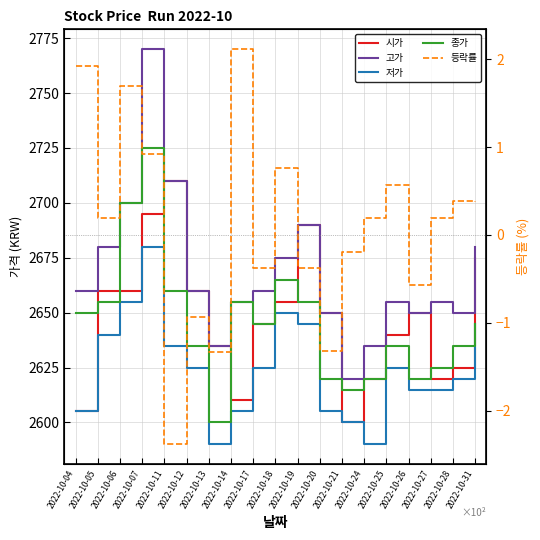

The value of 종가 at 2022-10-18 is 2665.0. True or false?

True